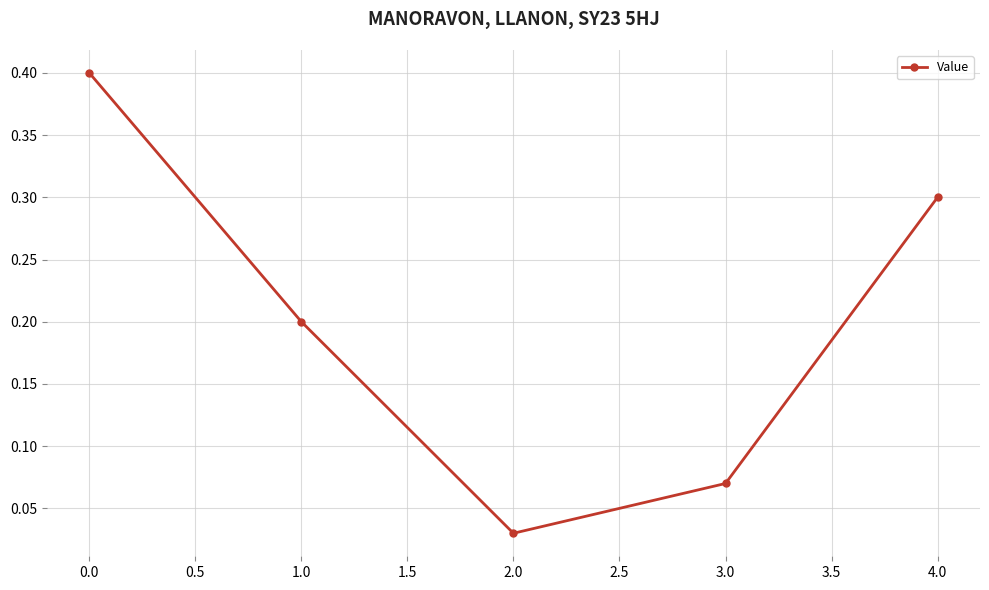

Where is the data nearest to the value 0?

2.0